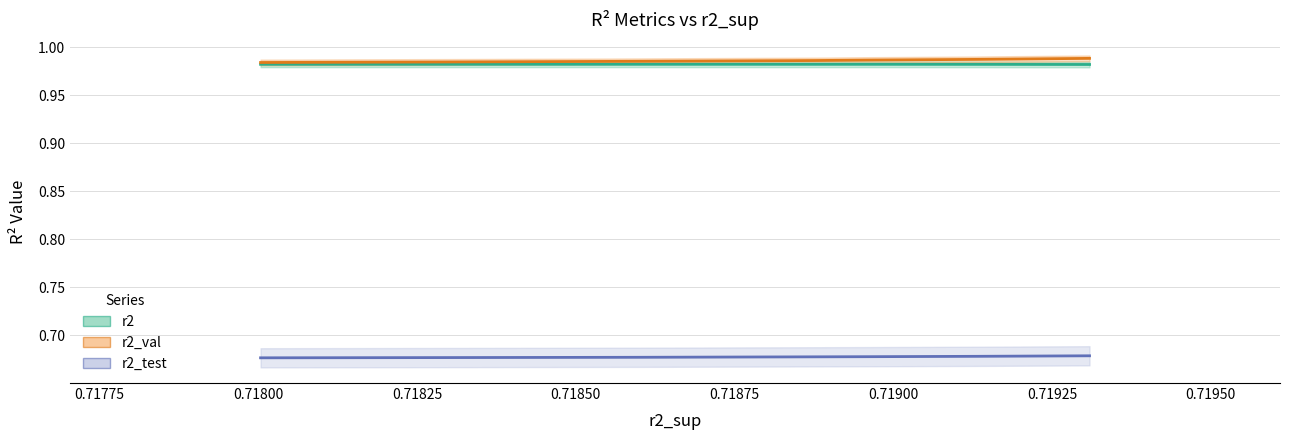

True or false: r2_test and r2 cross at least once.

False